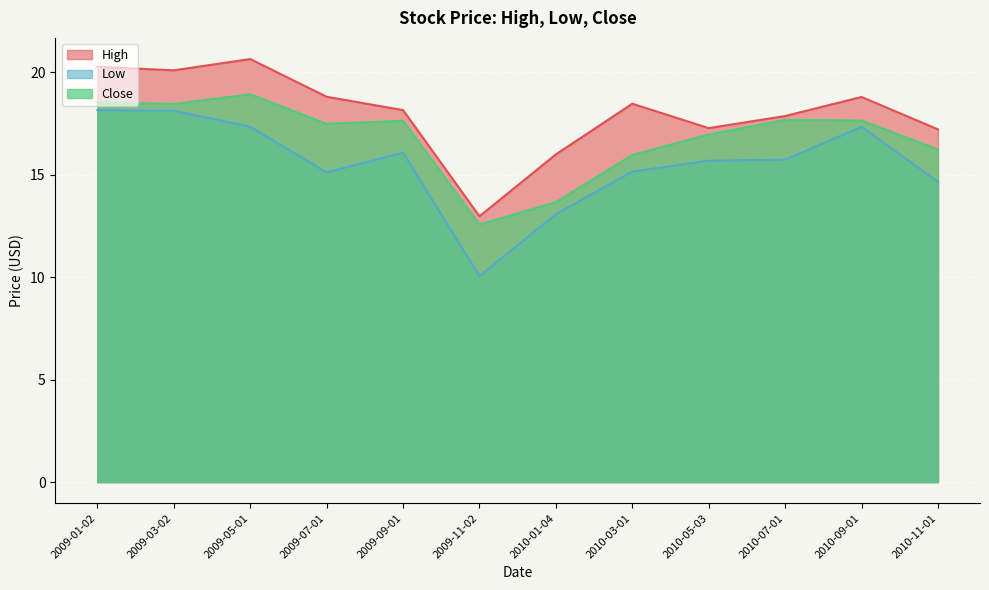

What is the label of the 8th point from the left?

2010-03-01